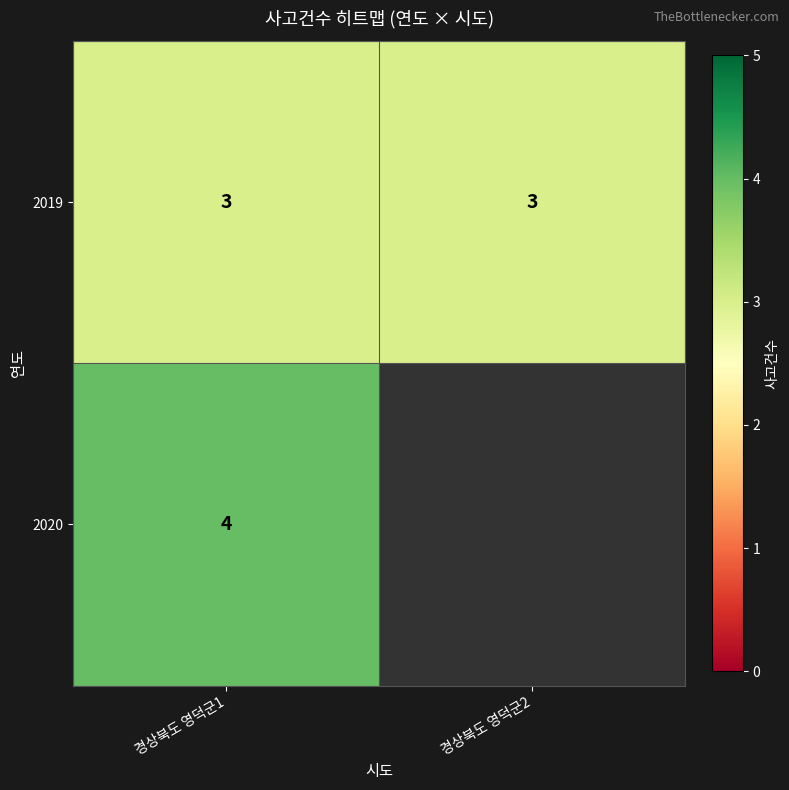

What is the sum of all 2019 values?

6